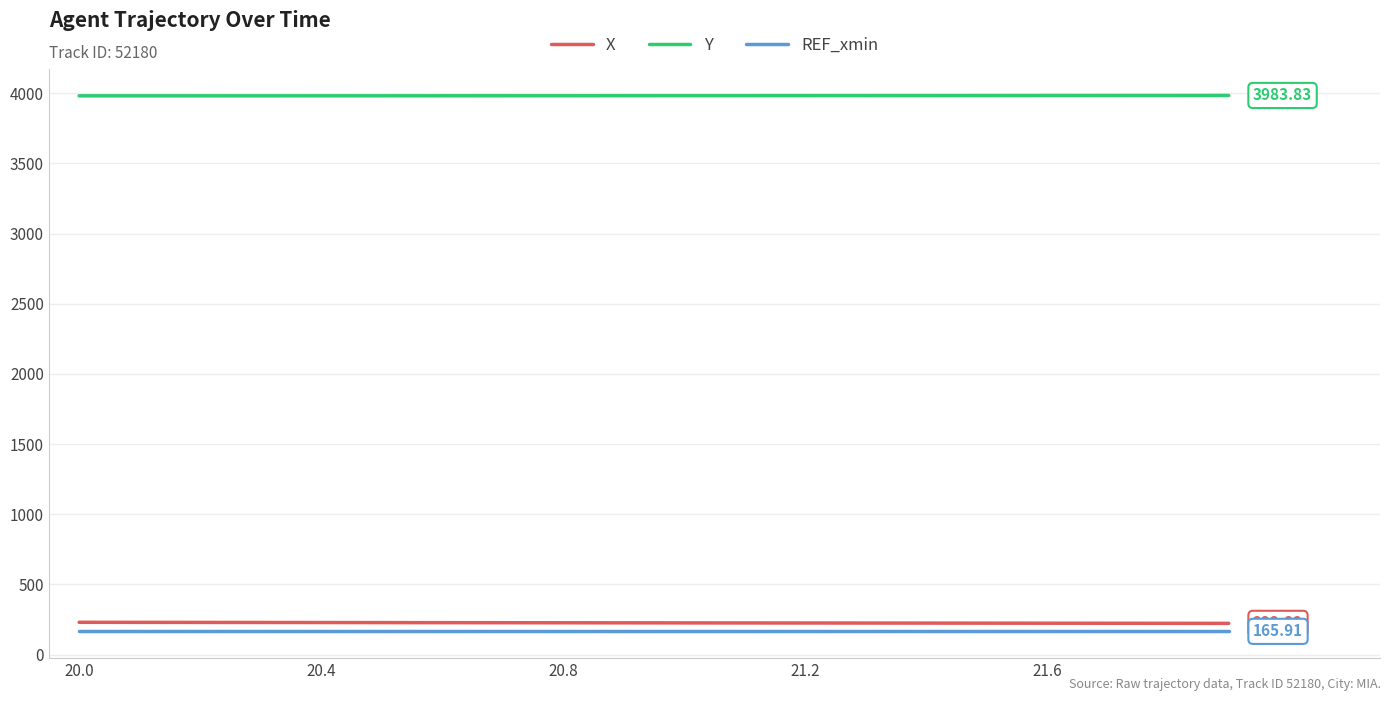

Which series has the largest total across all categories?

Y